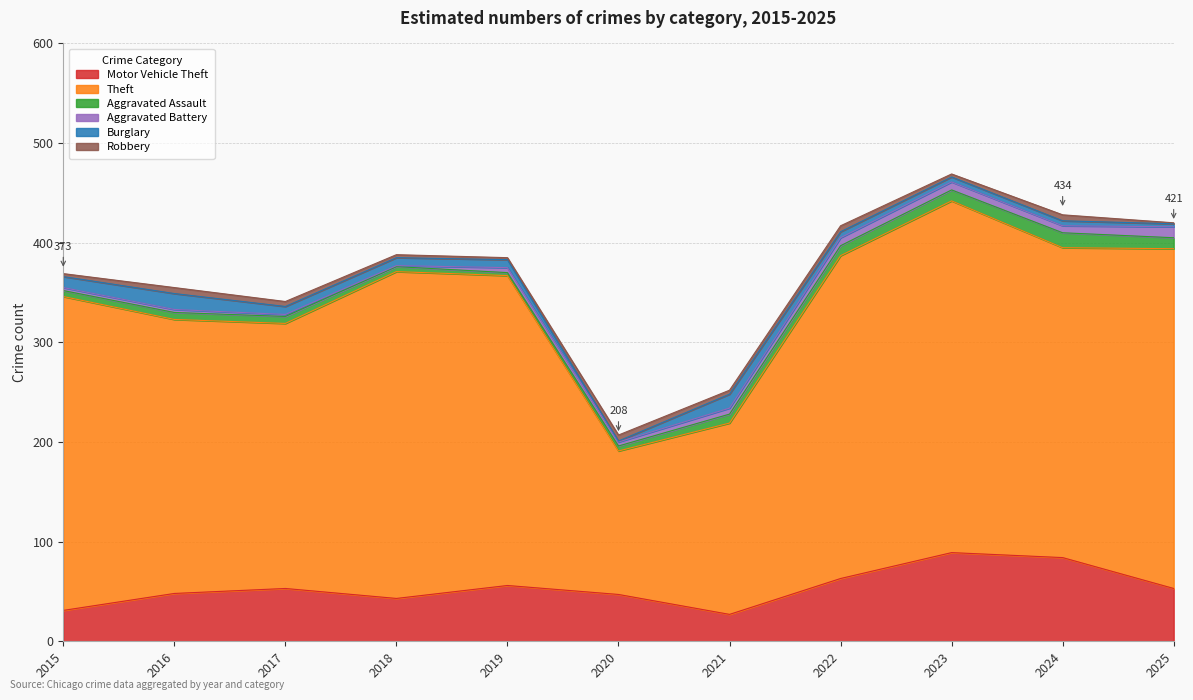

What is the smallest value displayed?

1